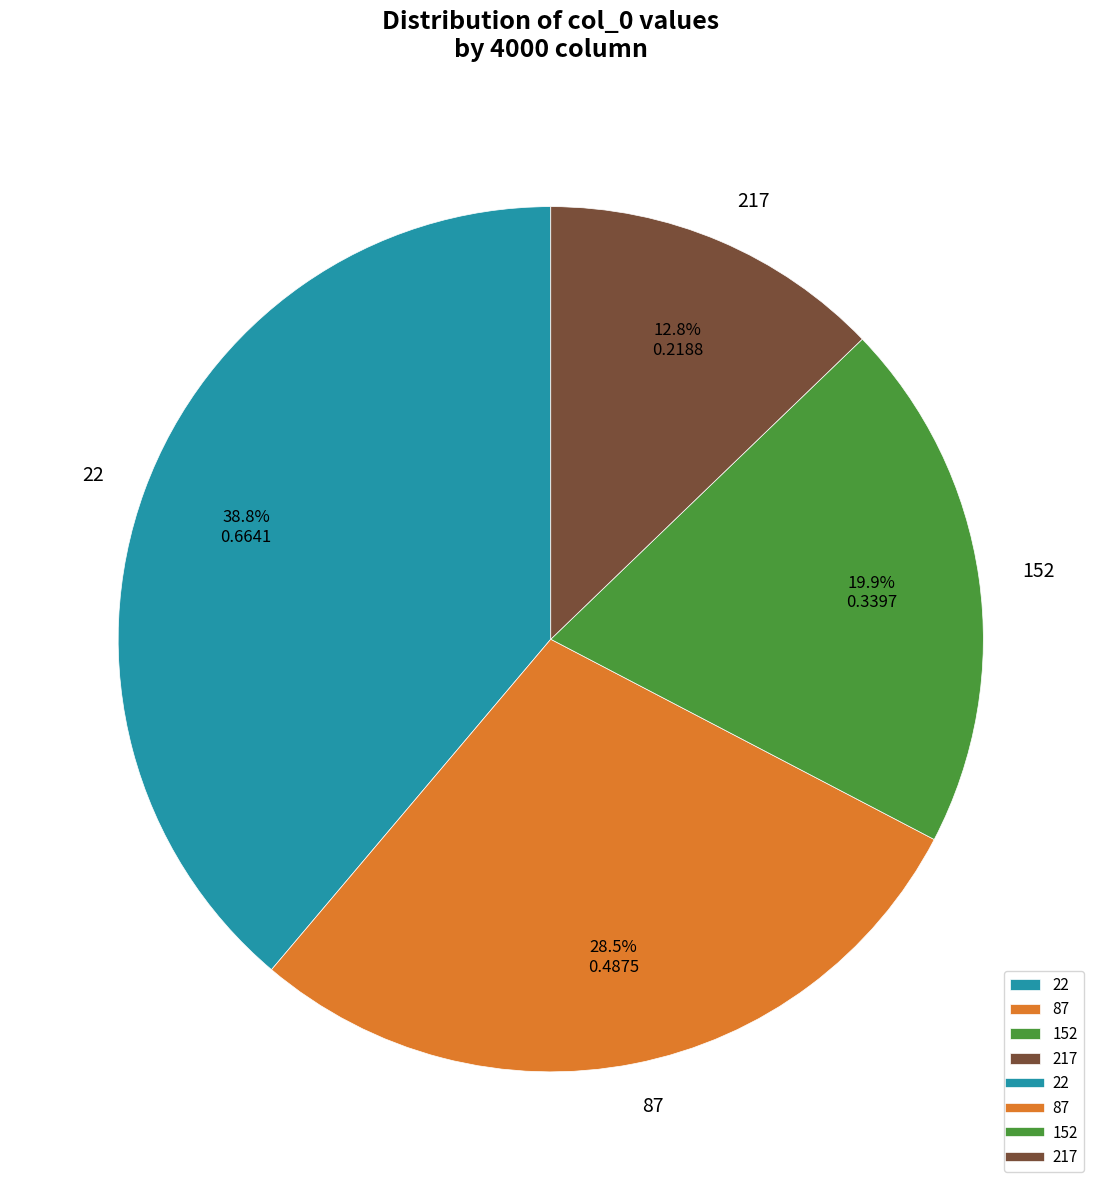

Which category has the biggest portion of the pie?

22